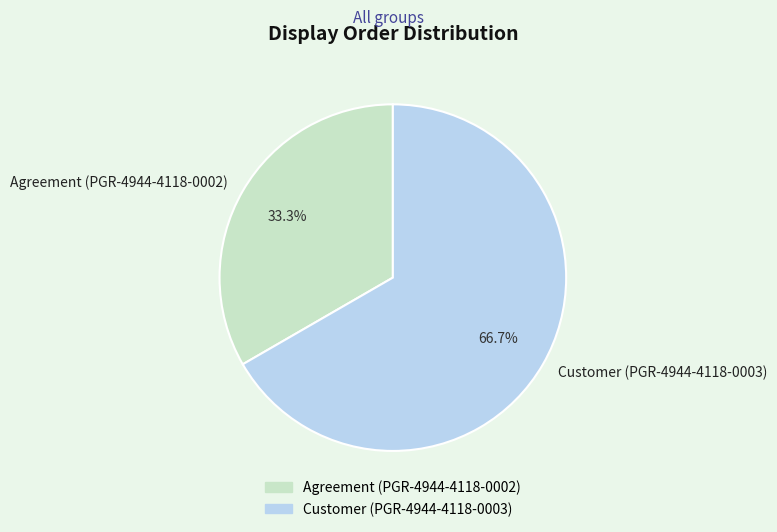

Does Customer (PGR-4944-4118-0003) represent more than half of the total?

Yes